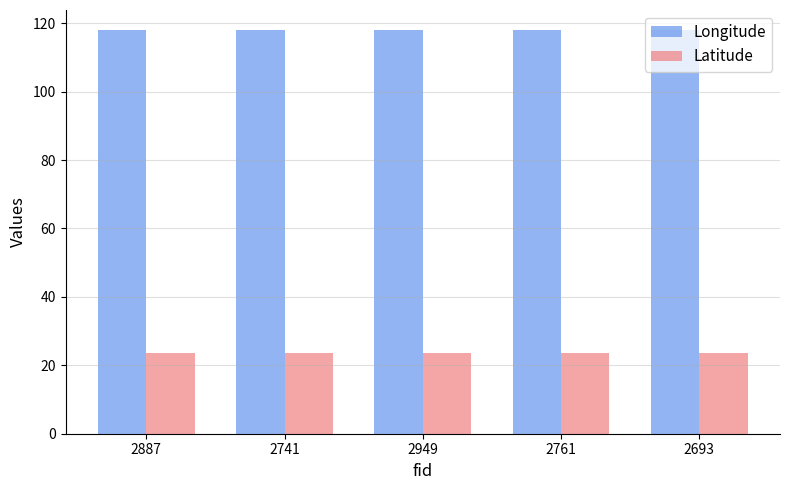

Is the value of Longitude at 2887 greater than the value of Latitude at 2741?

Yes